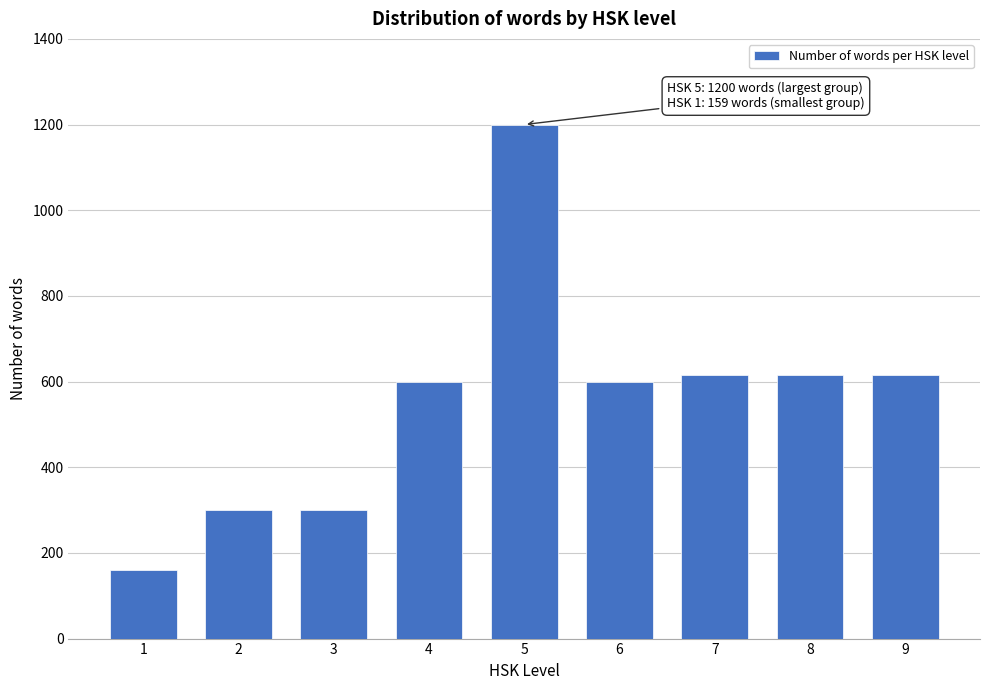

Reading left to right, extract all data points from this chart.

159	300	300	600	1200	600	615	615	615